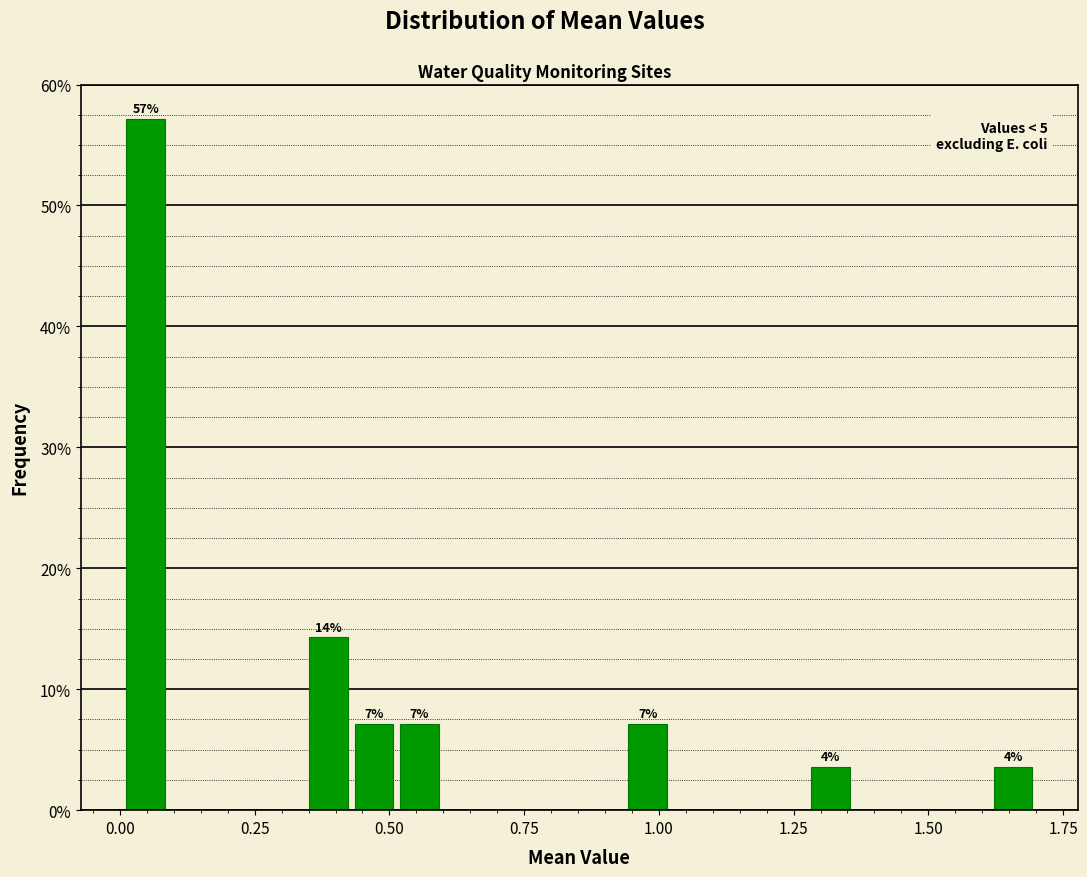

Read against the x-axis, roughly where is the centre of the tallest bar?

0.05